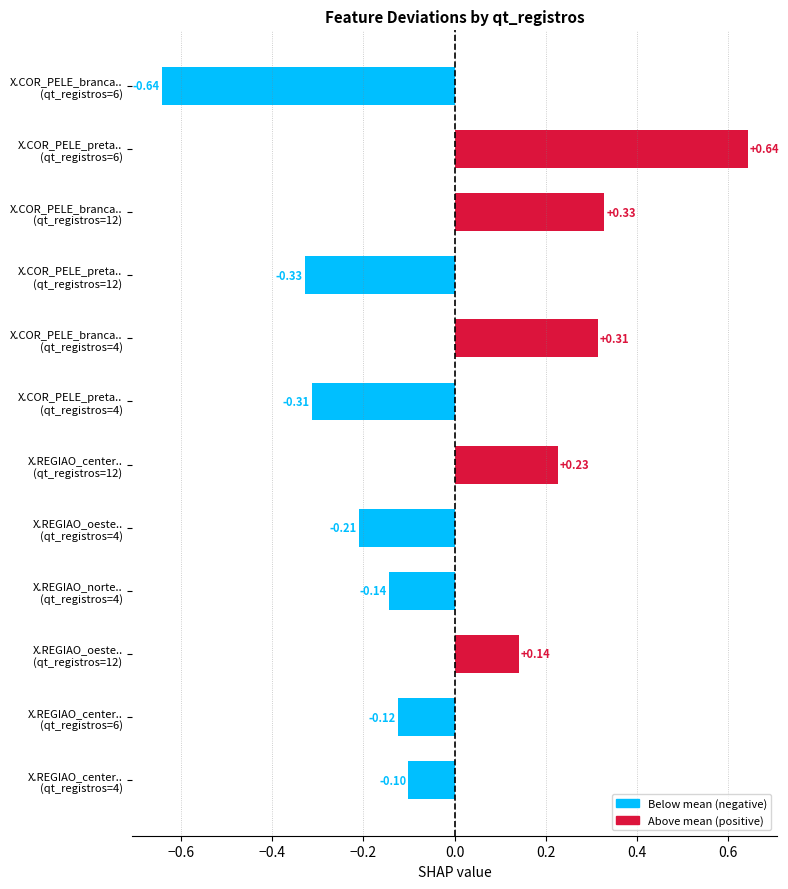

What is the difference between the maximum and minimum values?

1.3